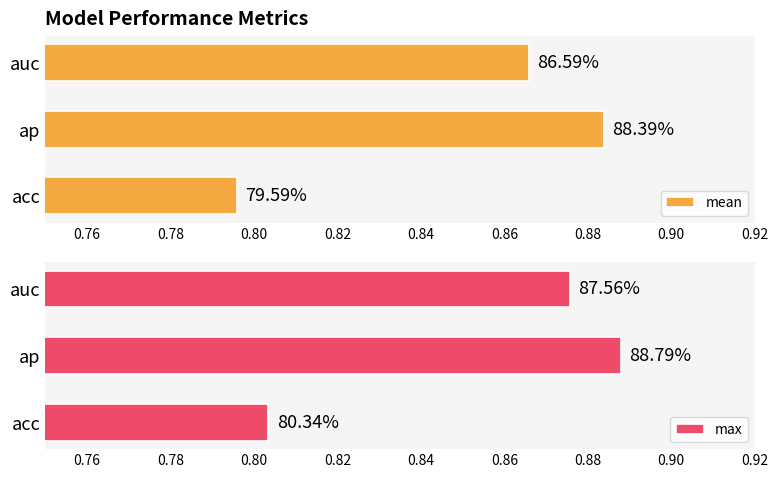

Is the value of max at acc greater than the value of mean at auc?

No